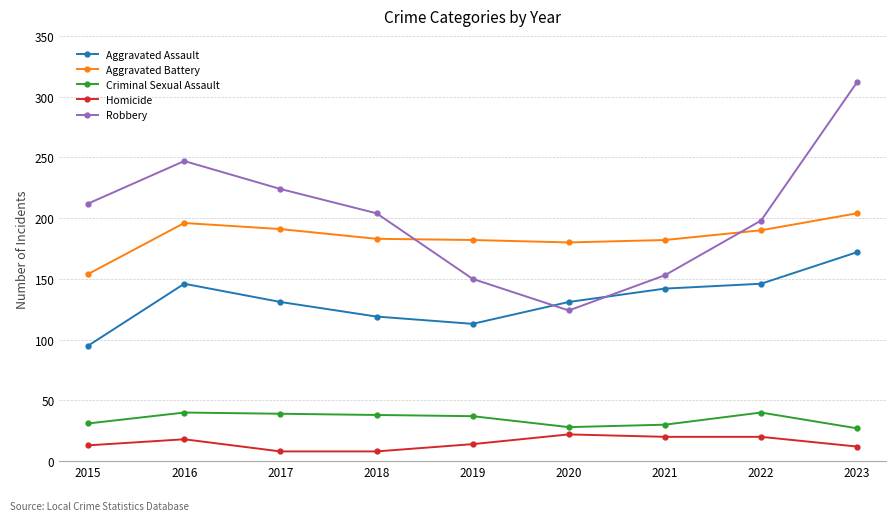

Is it true that Aggravated Assault equals 46 at 2020?

False